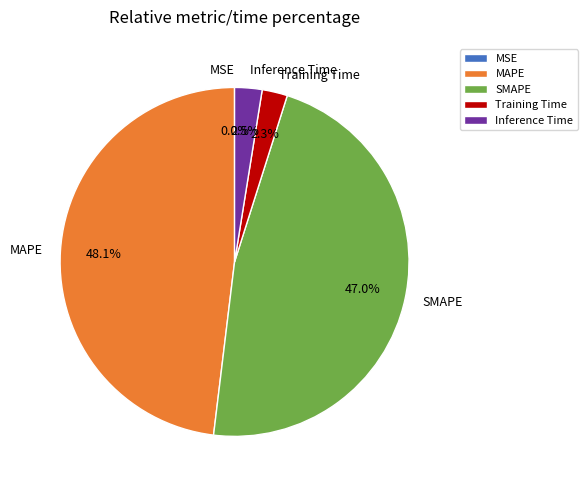

How much of the chart is everything except Training Time?

97.7%